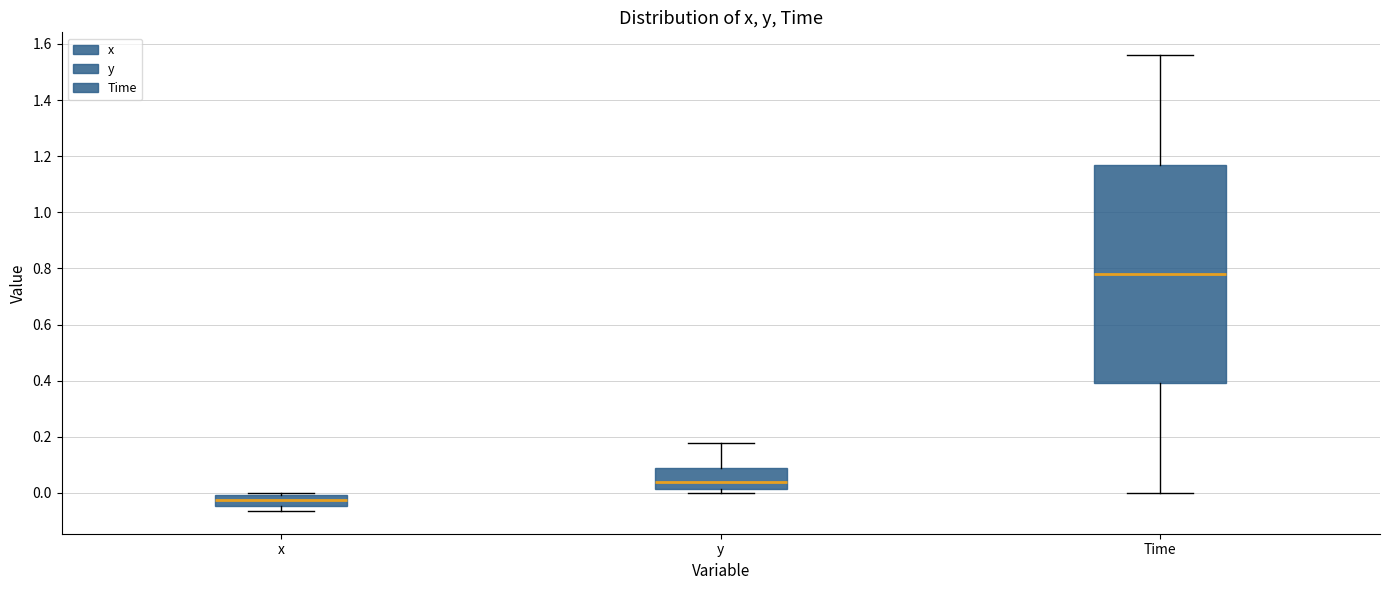

Reading left to right, transcribe this box plot: for each box, give where its median line is, the range the box spans, and where its two whiskers end, as read against the y-axis. The values are not printed on the chart, so give them approximately, as read against the axis.

x: median -0.02, box -0.04 to 0.00, whiskers -0.06 to 0.00
y: median 0.04, box 0.02 to 0.08, whiskers 0.00 to 0.18
Time: median 0.78, box 0.40 to 1.18, whiskers 0.00 to 1.56